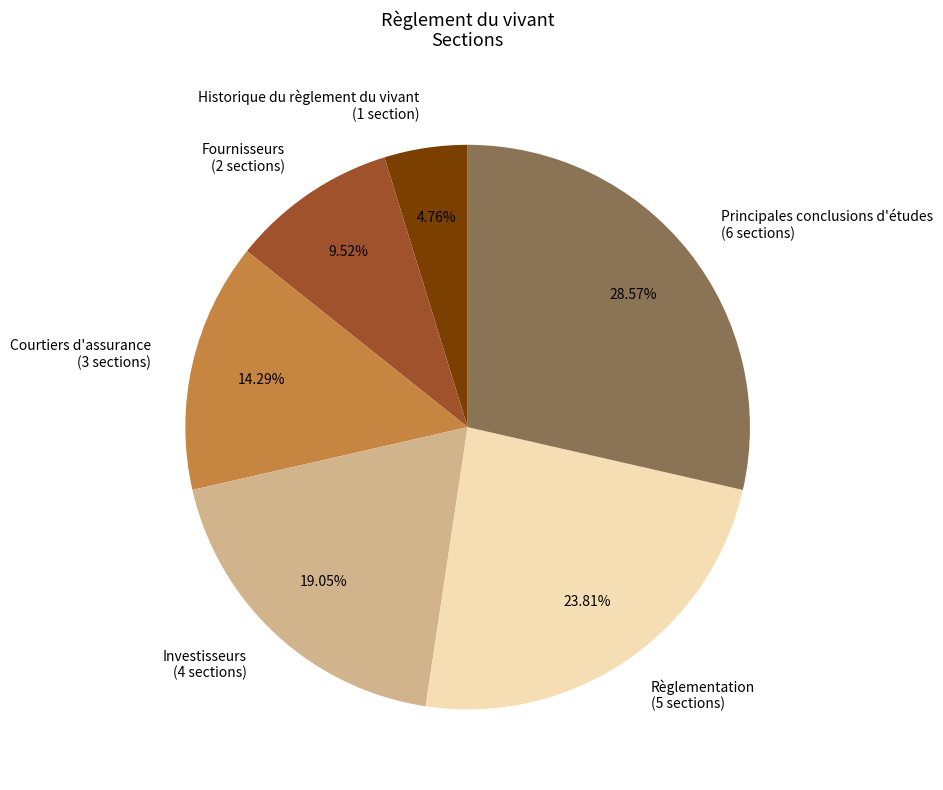

How many slices are in this pie chart?

6